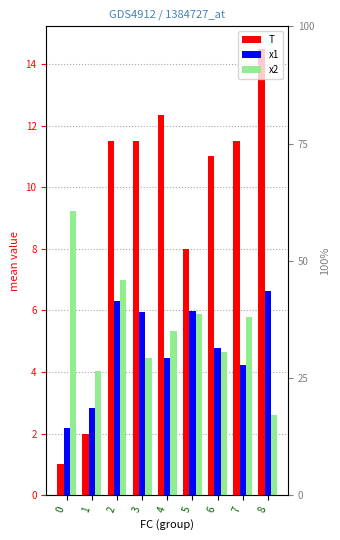

Which series has the widest spread of values?

T